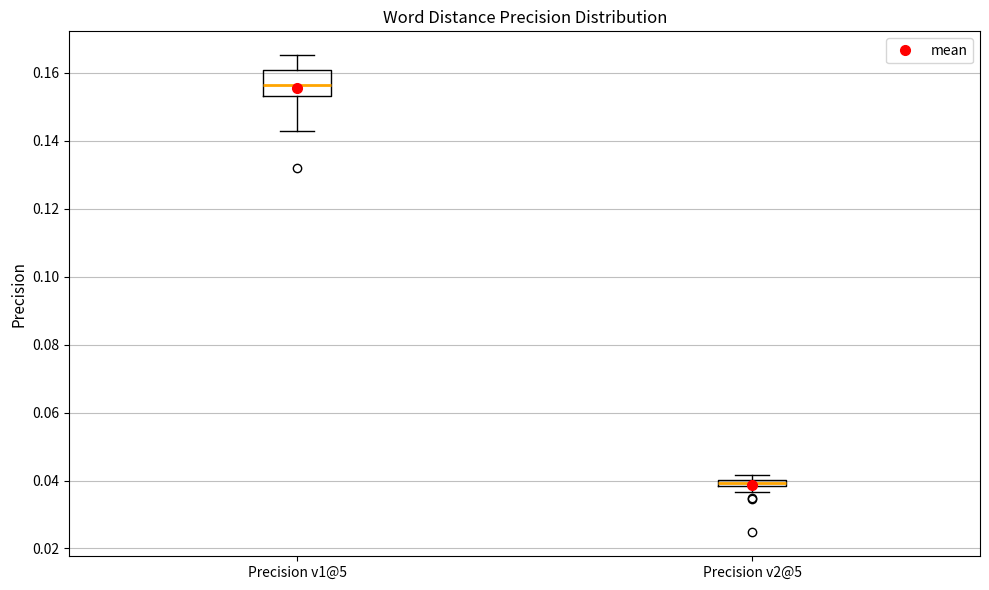

Which box is the tallest, from its lower edge to its upper edge?

Precision v1@5